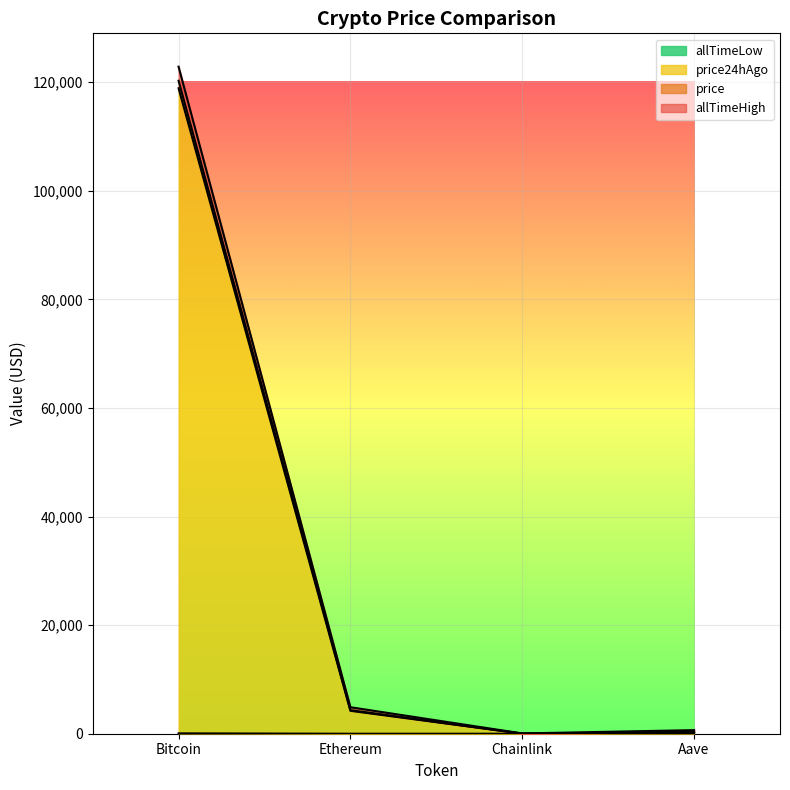

True or false: price has more than 1 interior local peaks.

False